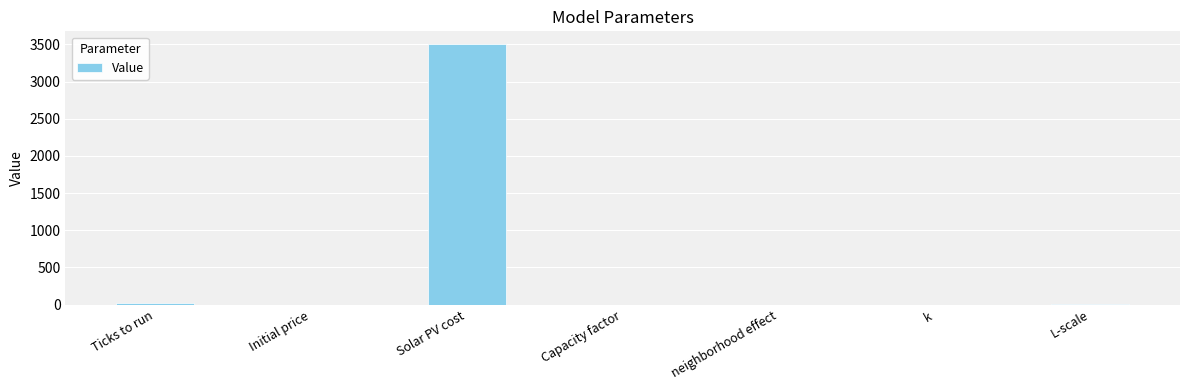

What is the greatest value displayed?

3500.0